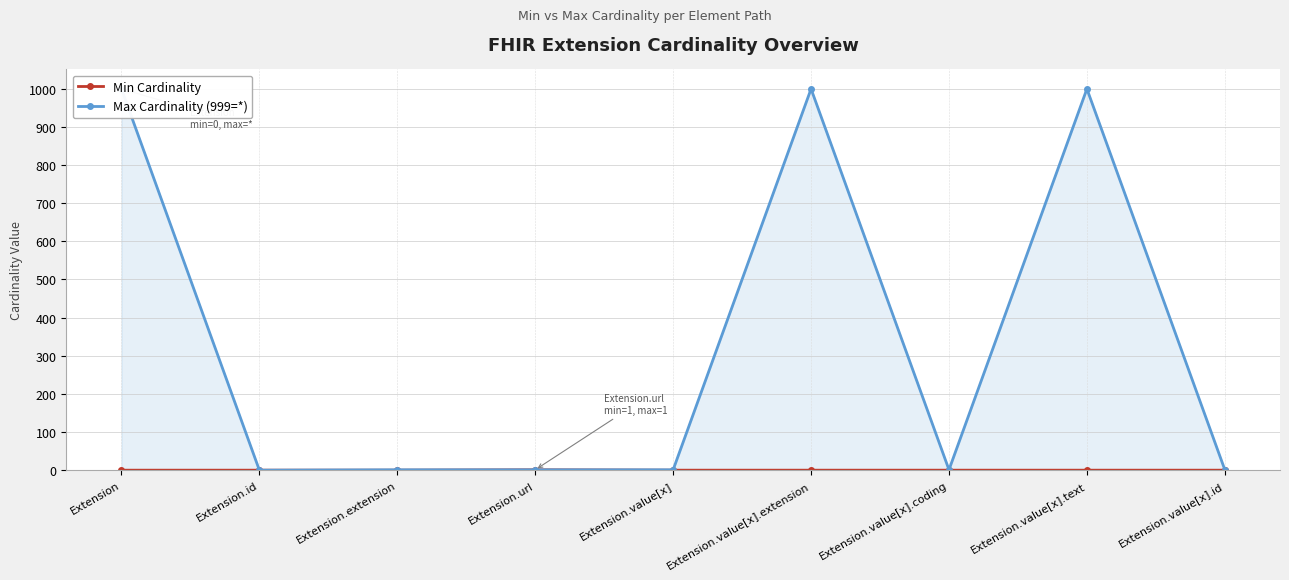

What is the value of the Min Cardinality point at the 4th from the left?

1